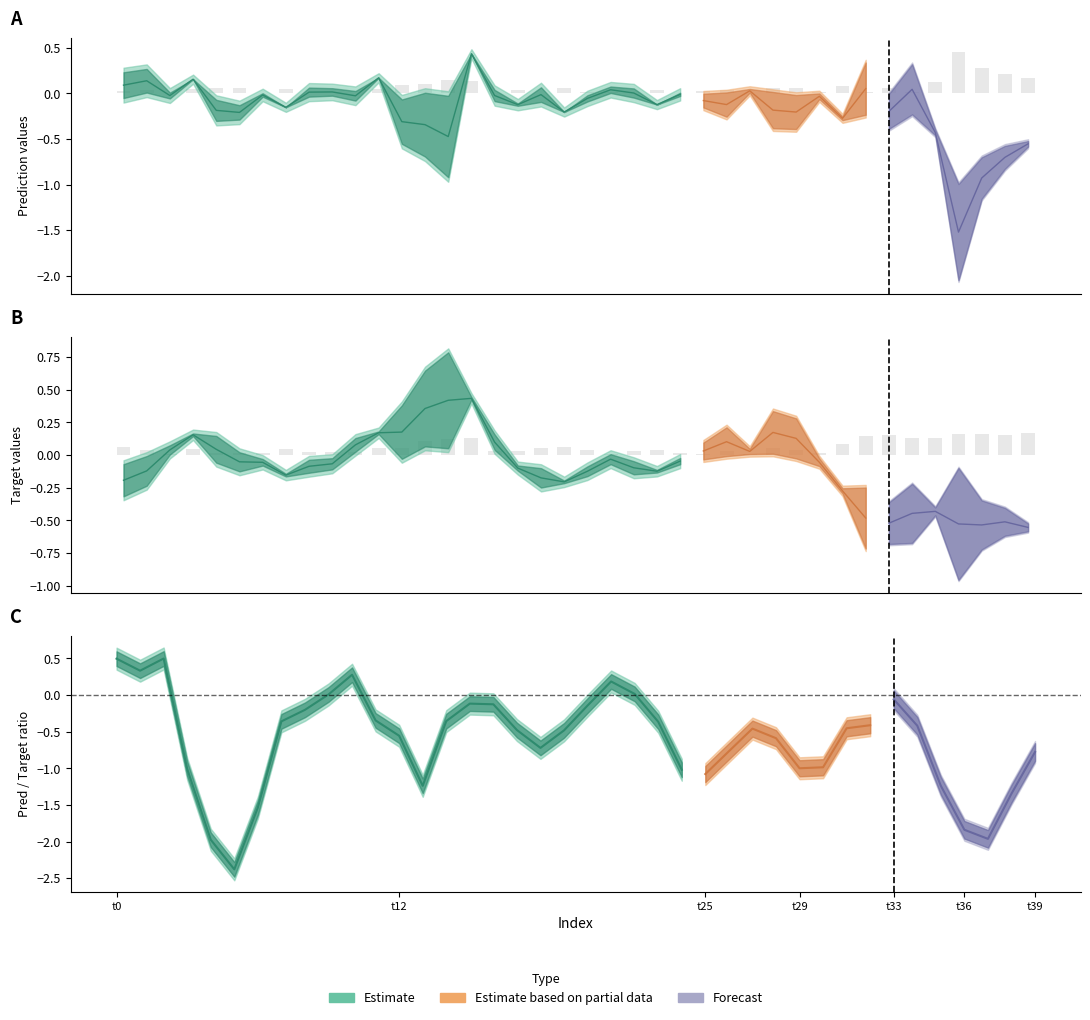

Where is target nearest to the value 0?

27